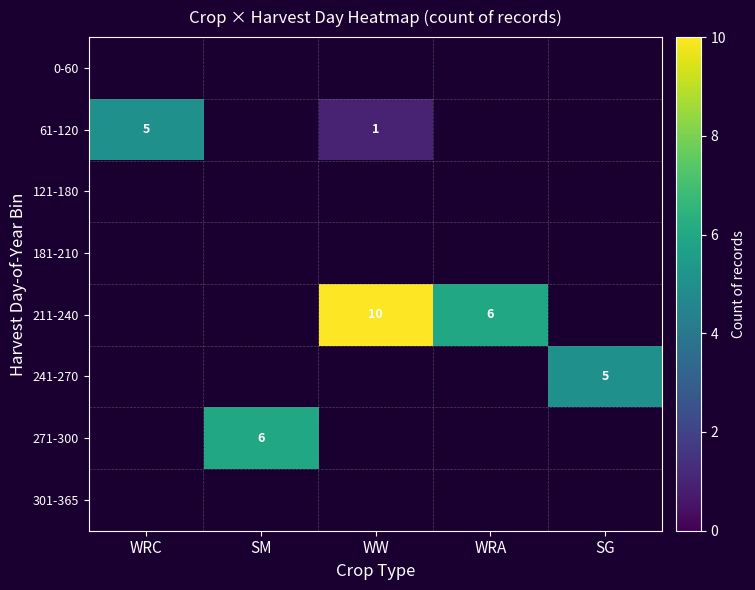

The value of 271-300 at SM is 3. True or false?

False